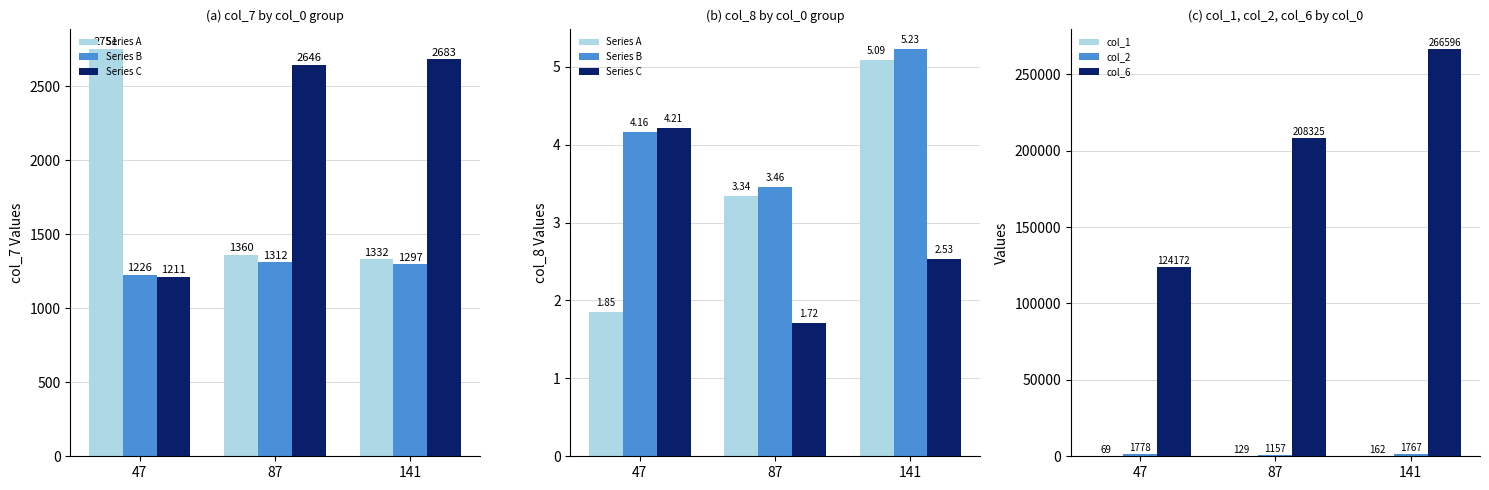

What is the difference between the highest and lowest values at 87?

1334